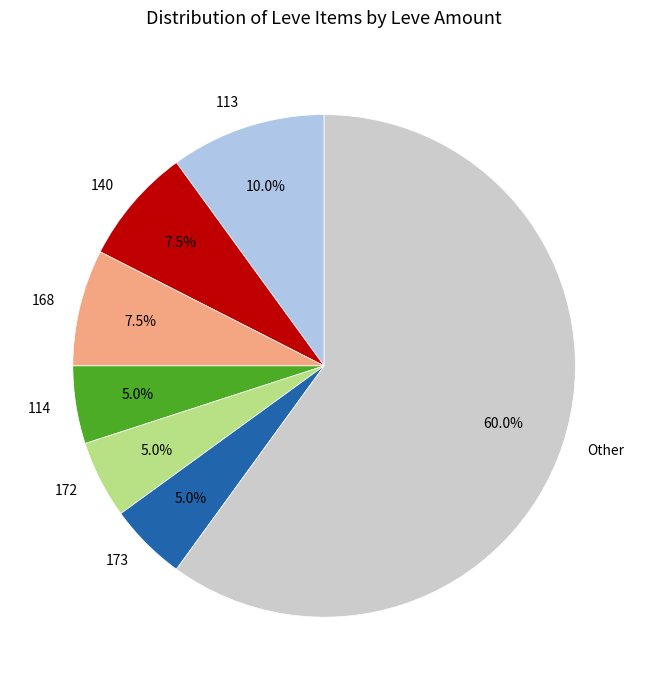

What is the largest slice in the pie chart?

Other